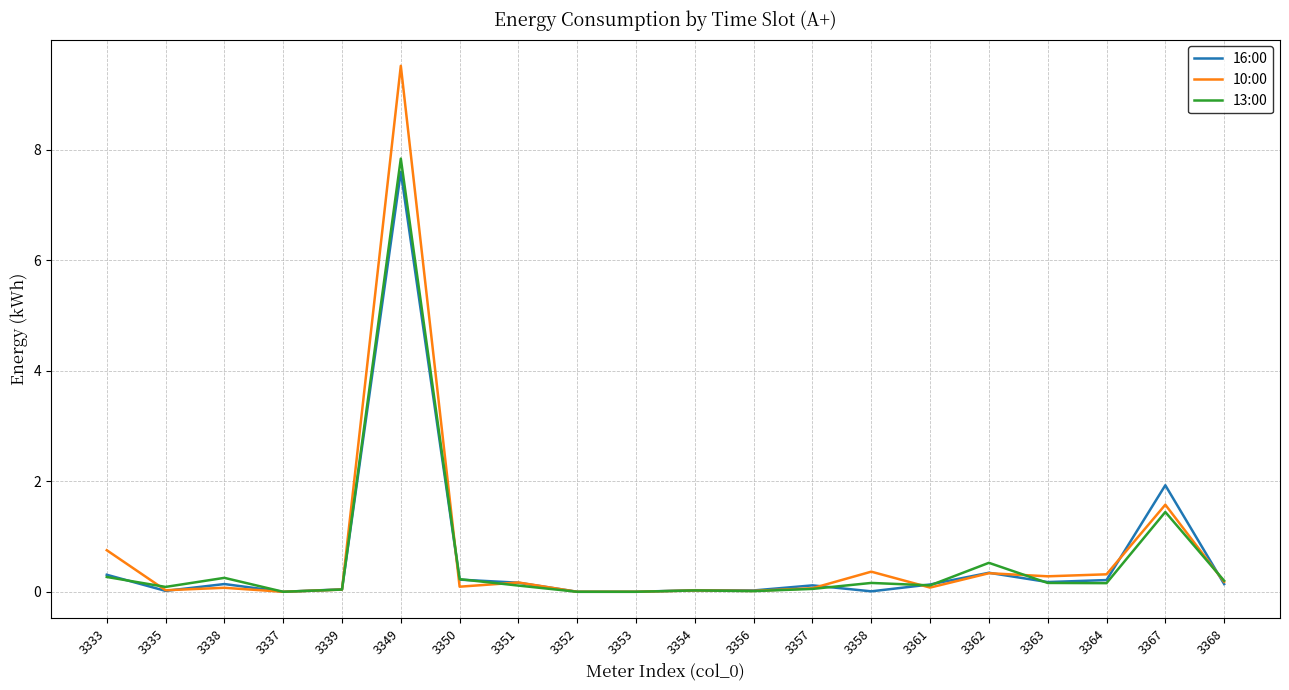

What is the difference between the maximum and second lowest values in the 10:00 series?

9.5